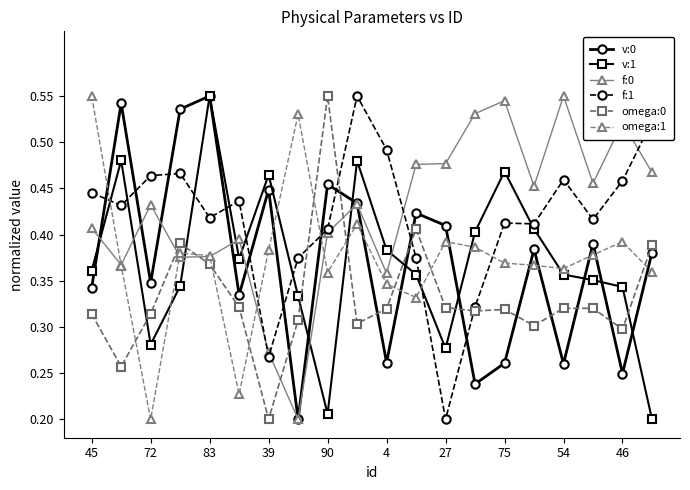

Is this an area chart (filled region under the line)?

No